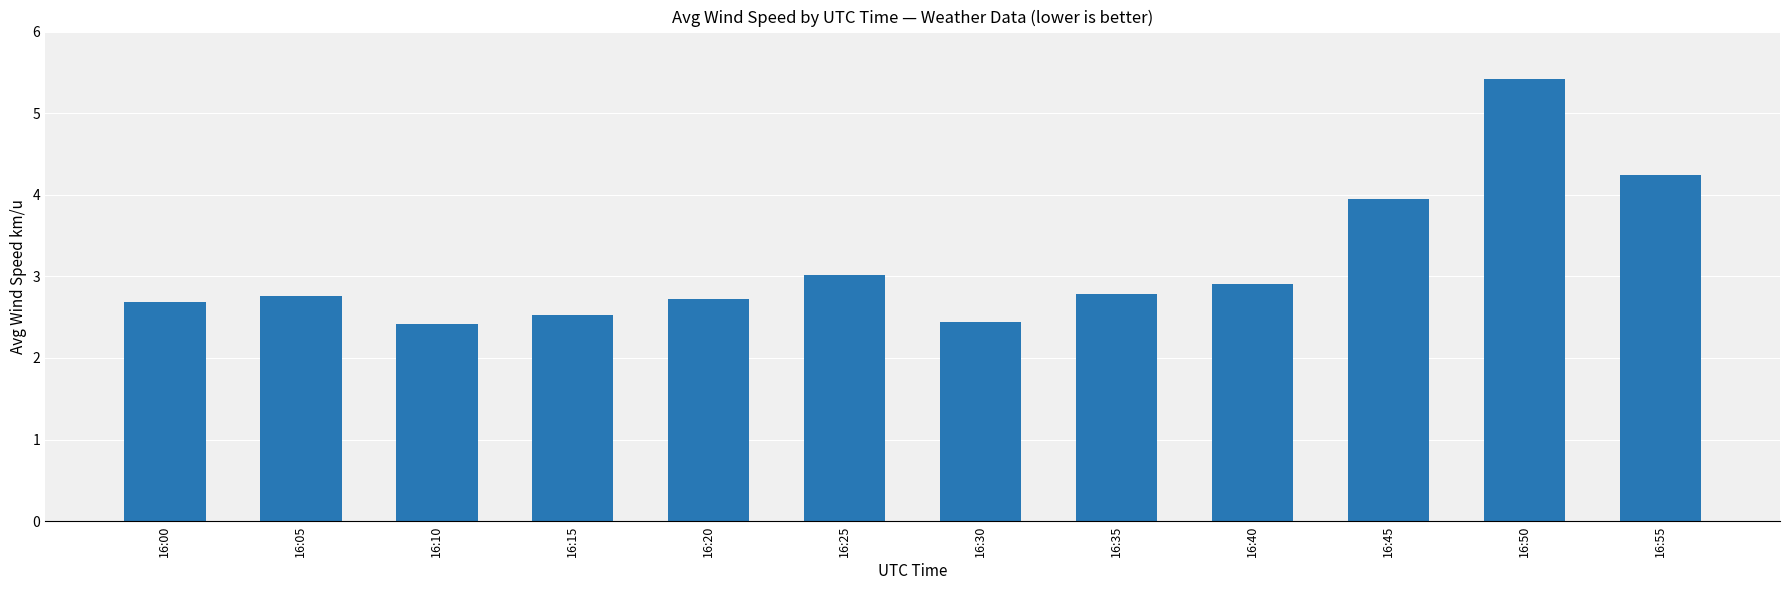

What is the smallest value displayed?

2.4